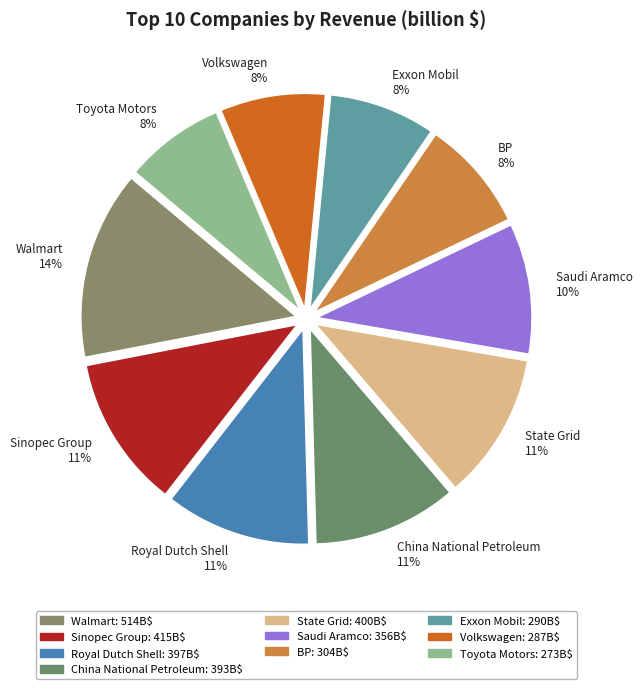

To the nearest percent, what is the average slice percentage?

10%